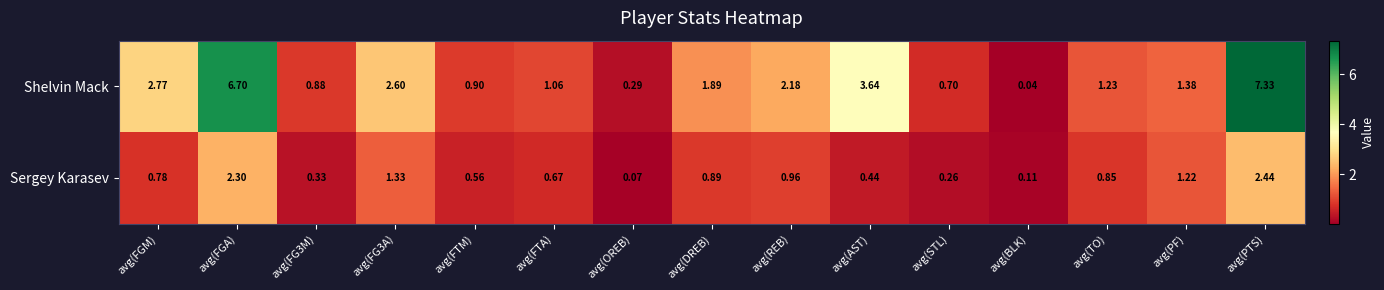

Where is Sergey Karasev nearest to the value 1?

avg(REB)